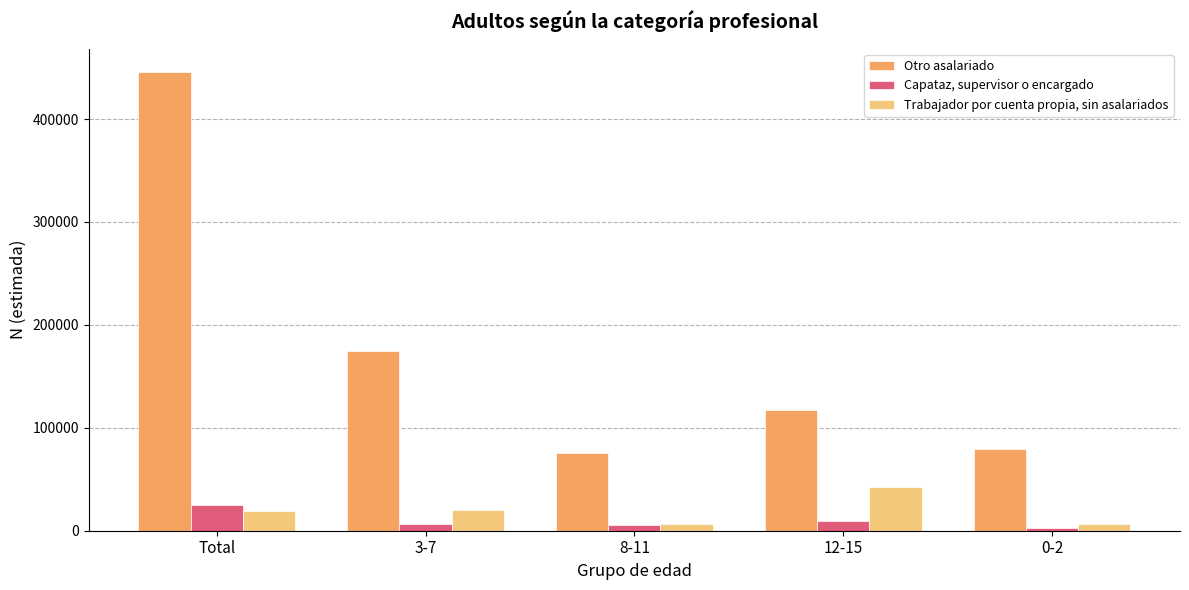

Which series has the widest spread of values?

Otro asalariado